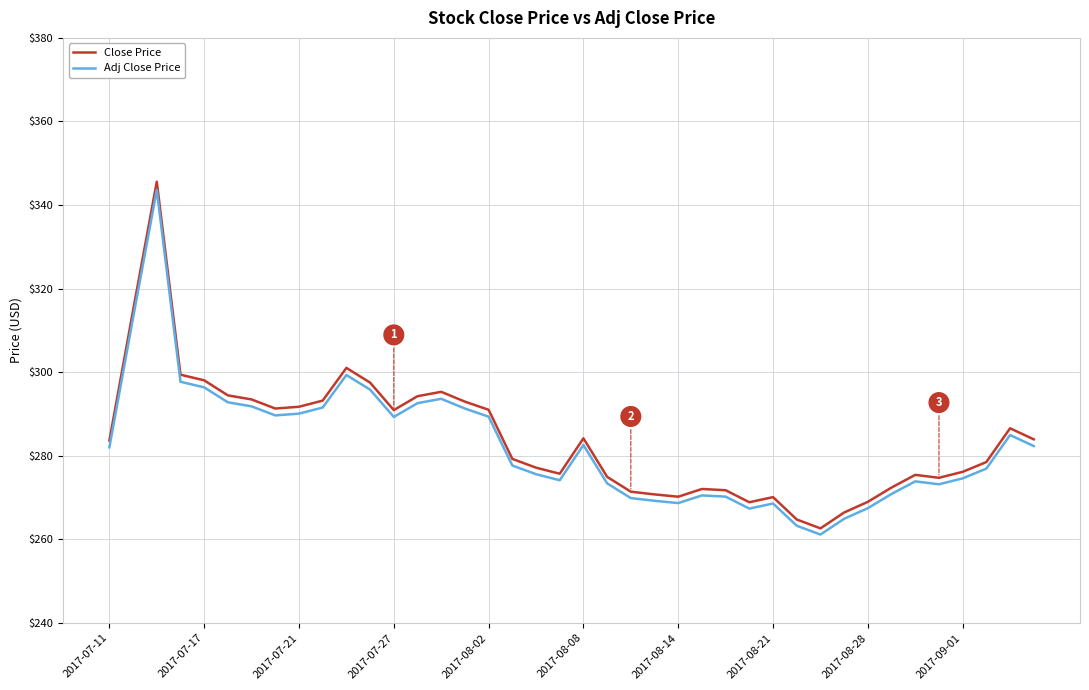

What is the greatest value displayed?

345.6